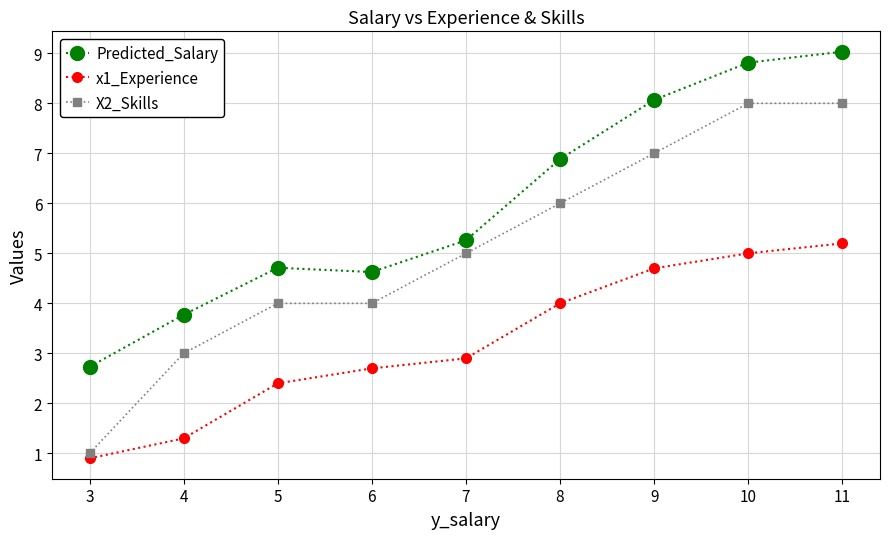

True or false: x1_Experience has a value of 1.3 at 4.

True